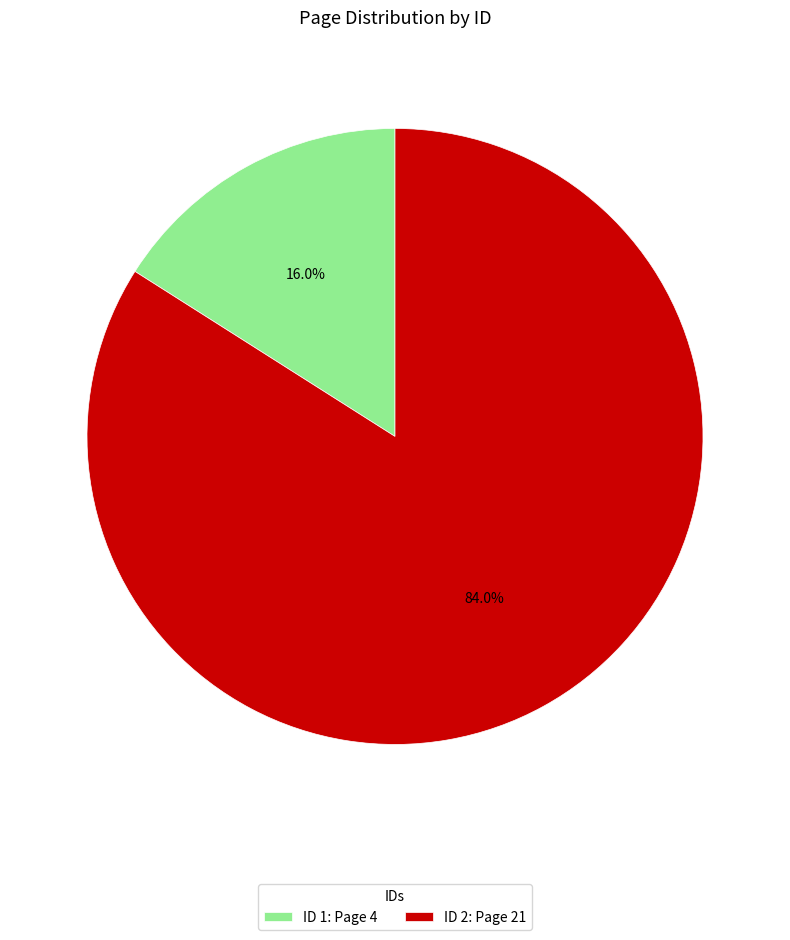

Rank the categories by value from lowest to highest.

ID 1: Page 4, ID 2: Page 21